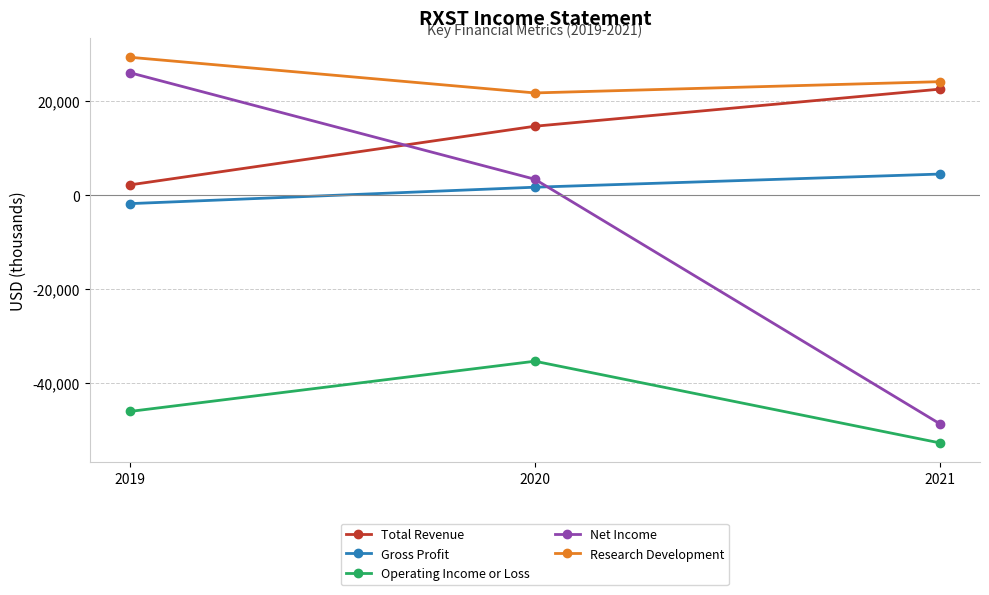

What is the sum of the Net Income values at 2021 and 2019?

-22600